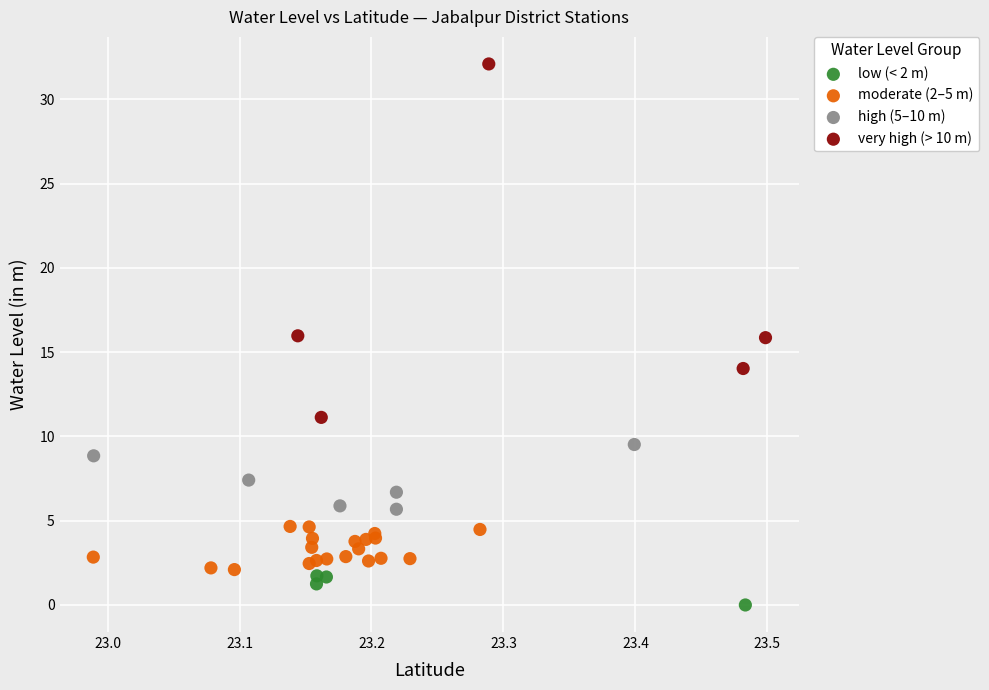

Which series has the largest Y range (max minus min)?

very high (> 10 m)